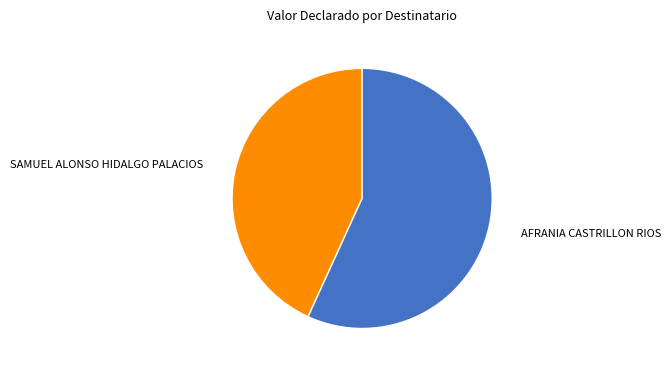

Which slice represents more than half of the pie?

AFRANIA CASTRILLON RIOS